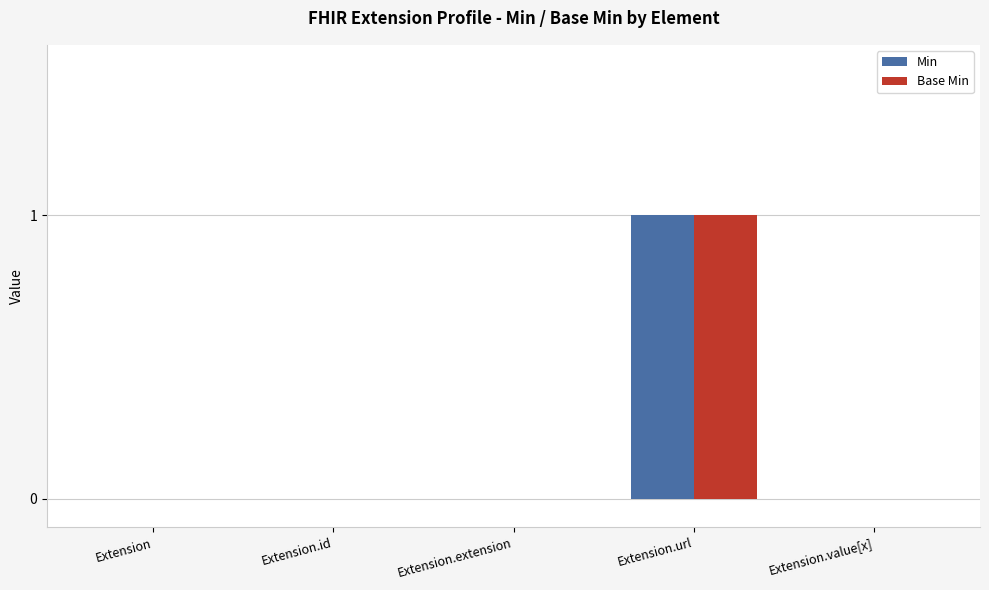

True or false: Min has a value of 0 at Extension.extension.

True